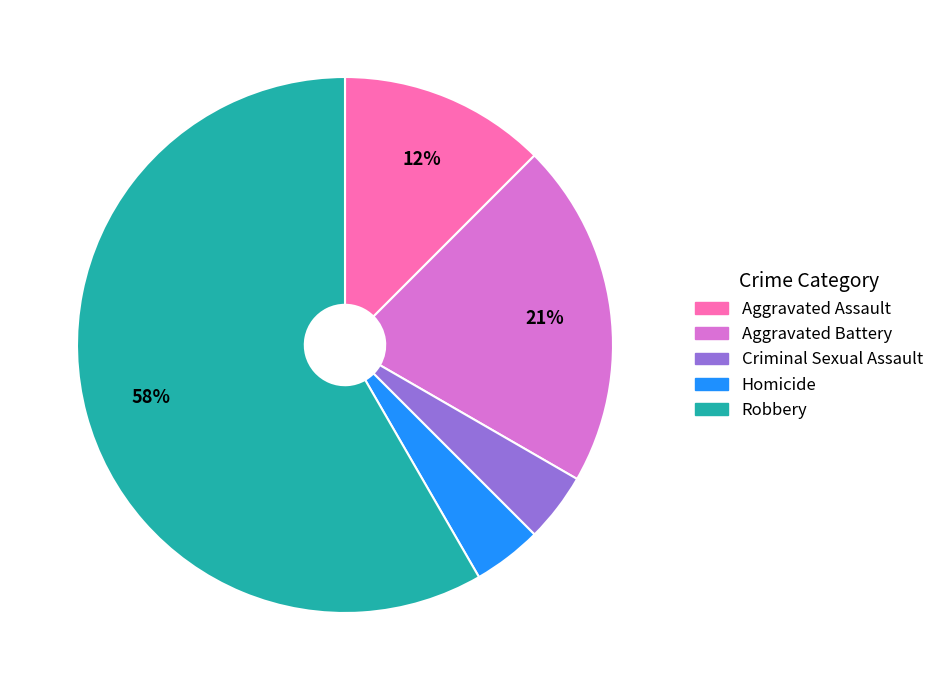

What percentage is the Aggravated Battery slice, to the nearest percent?

21%